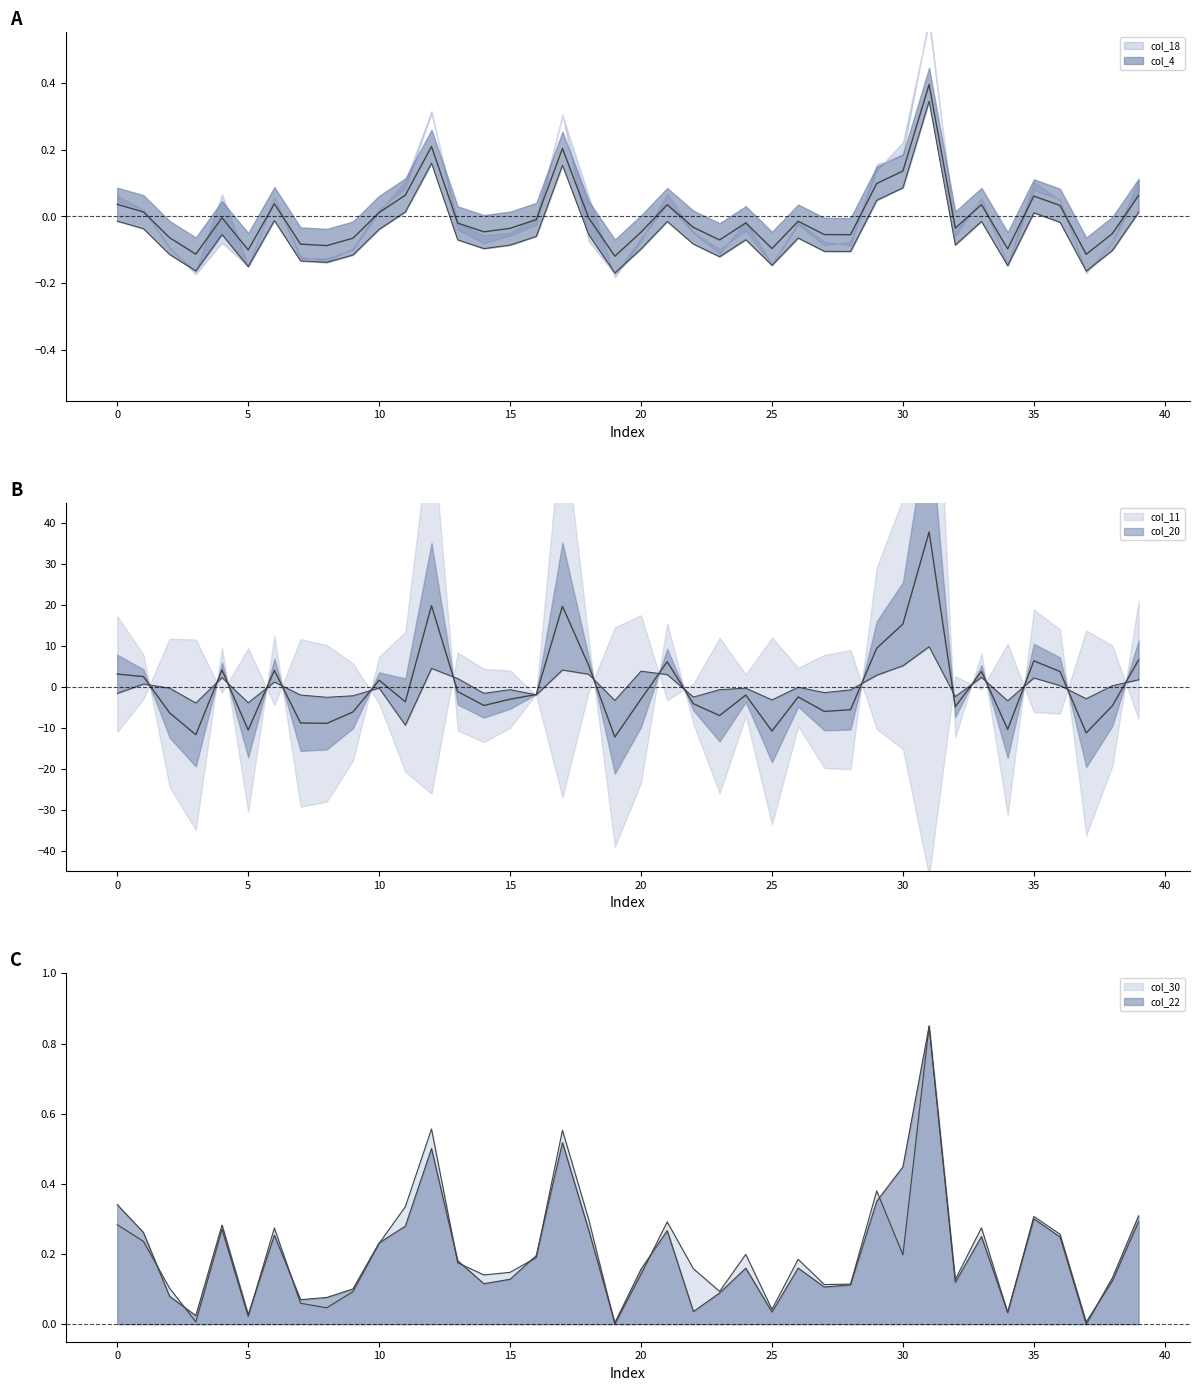

What is the highest value of the col_22 series?

0.8